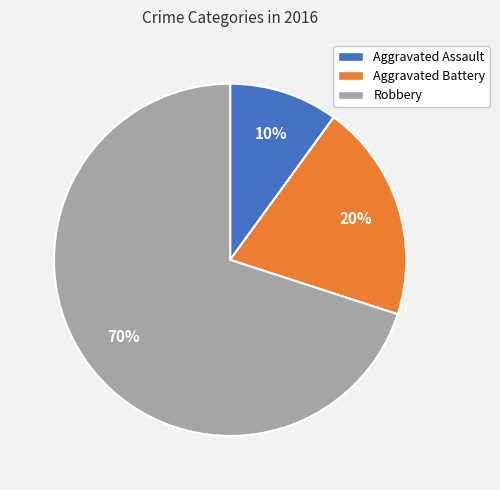

Which category has the smallest portion of the pie?

Aggravated Assault